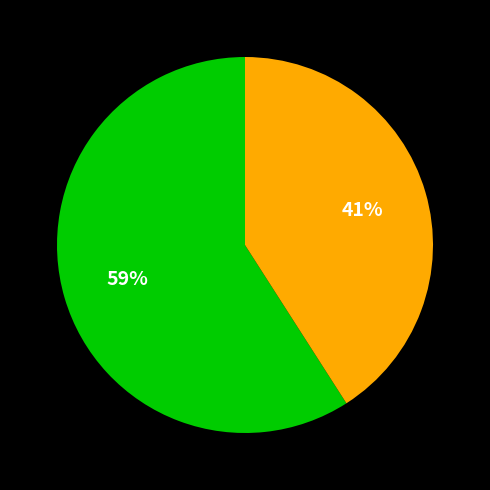

To the nearest percent, what is the difference between the largest and smallest slice percentages?

18%